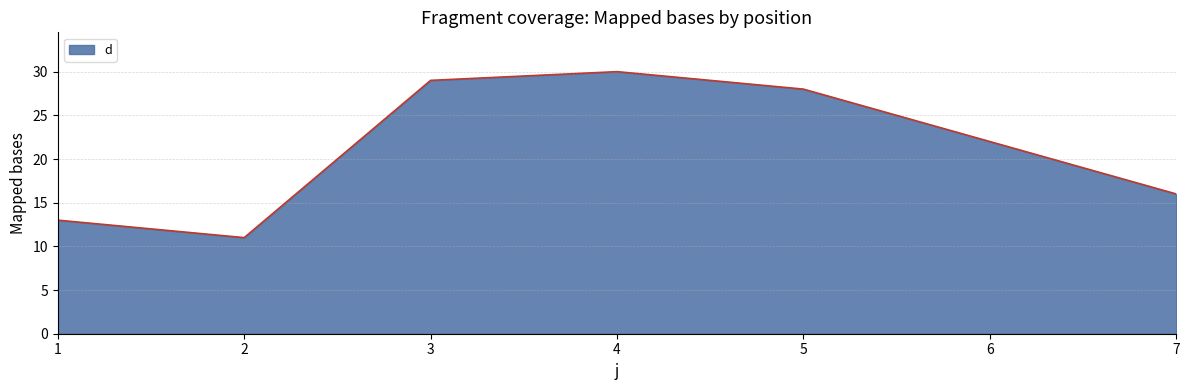

The chart shows a value of 11 at 2. True or false?

True